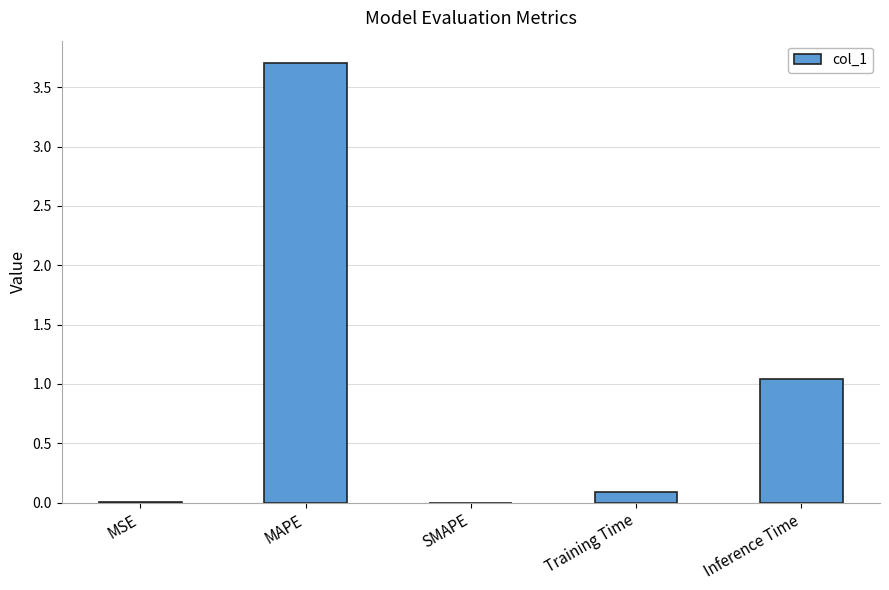

The value at Training Time is 0.1. True or false?

True